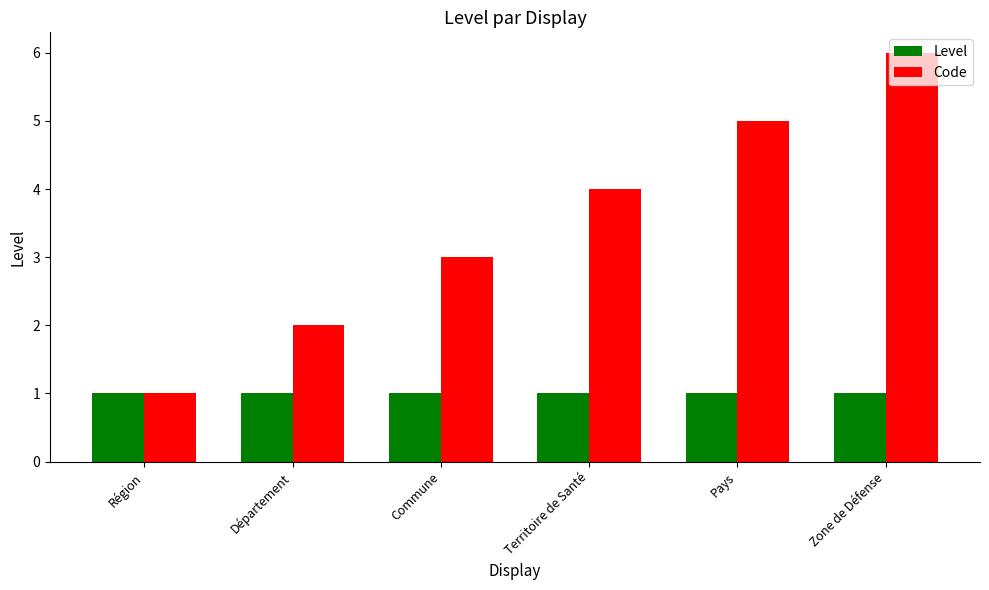

What is the minimum value shown in the chart?

1